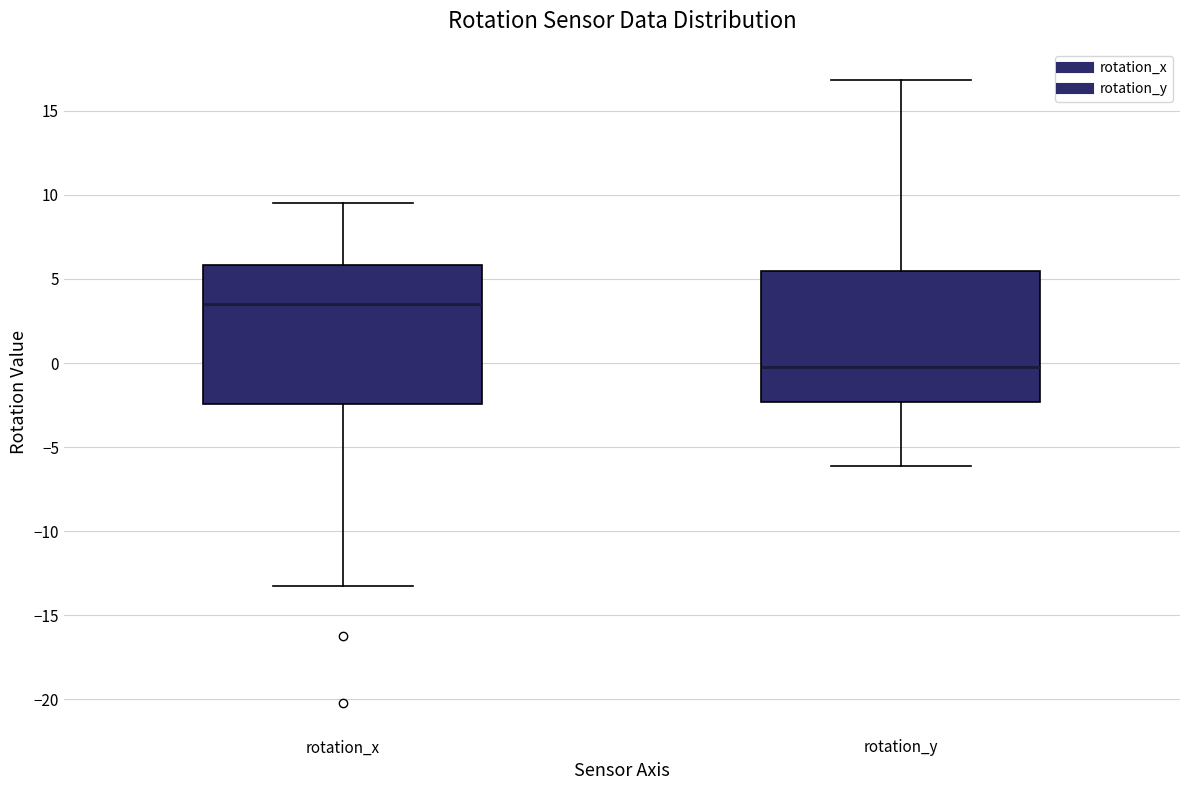

Reading left to right, read every box against the y-axis: the position of its median line, the range the box covers, and the ends of its whiskers. The values are not printed on the chart, so give them approximately, as read against the axis.

rotation_x: median 3.5, box -2.5 to 6.0, whiskers -13.5 to 9.5
rotation_y: median 0.0, box -2.5 to 5.5, whiskers -6.0 to 17.0